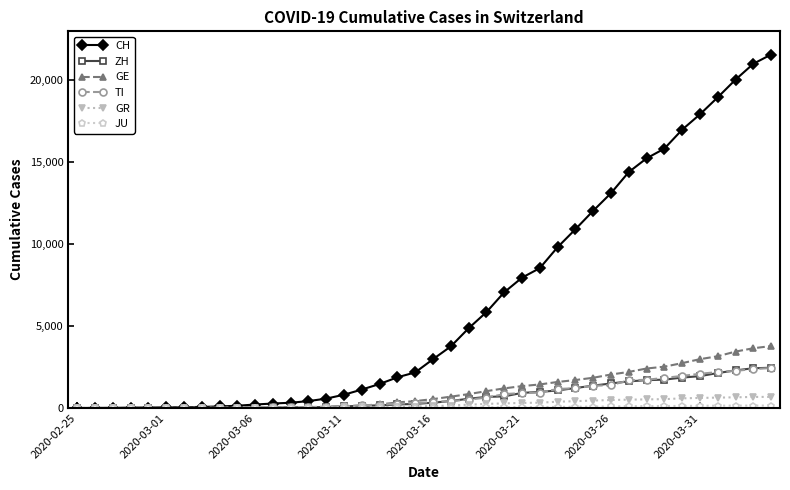

Which series has the largest total across all categories?

CH